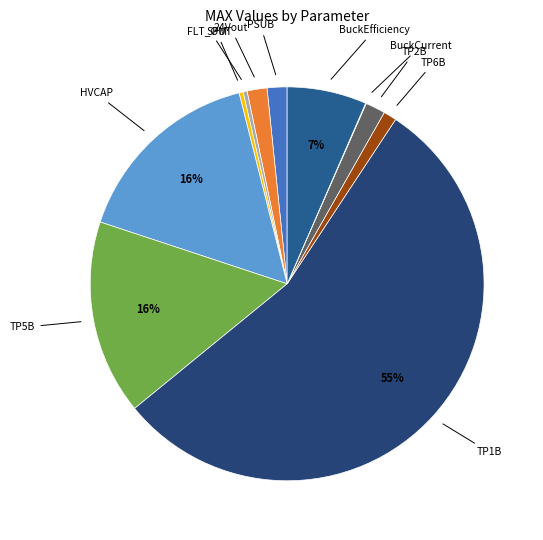

Count the number of slices in the pie.

11